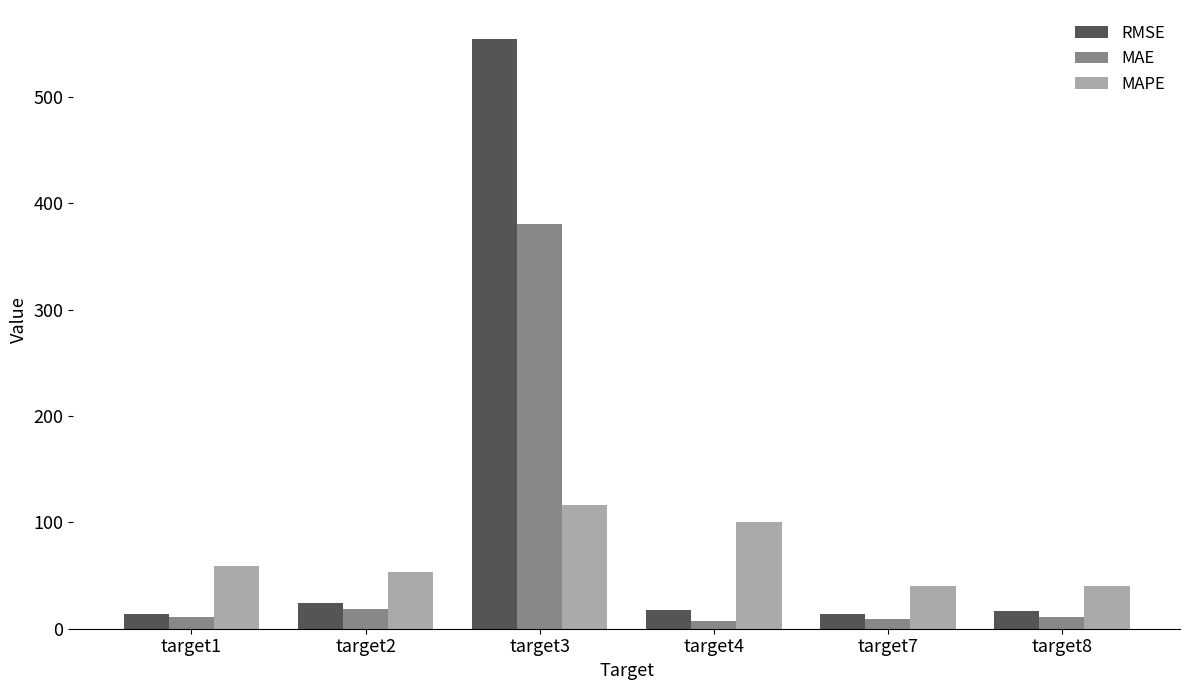

What value does the RMSE series have at target3?

554.2